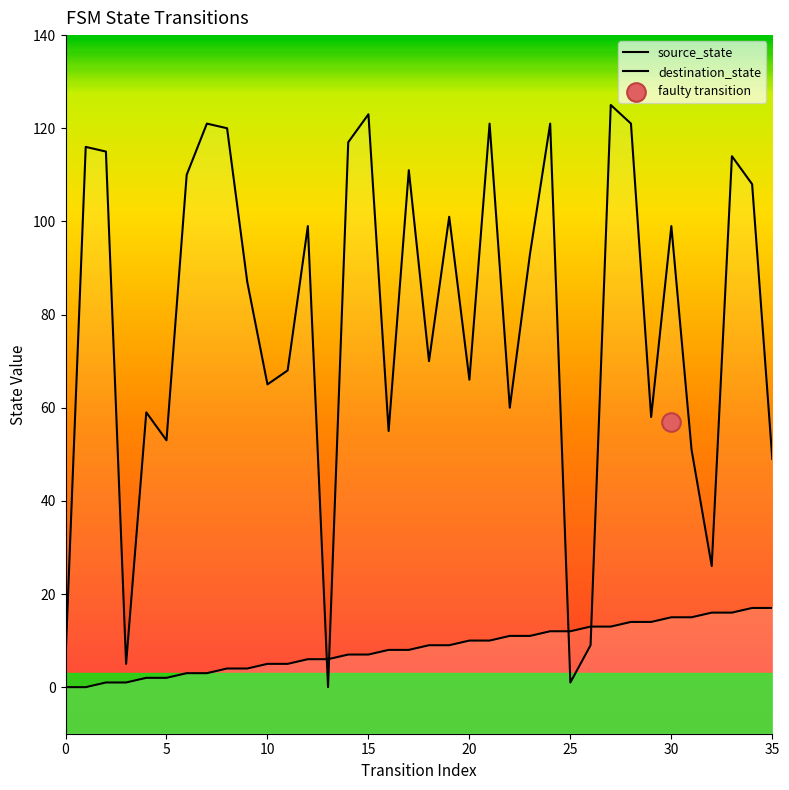

What is the total value across all series at 0?

6